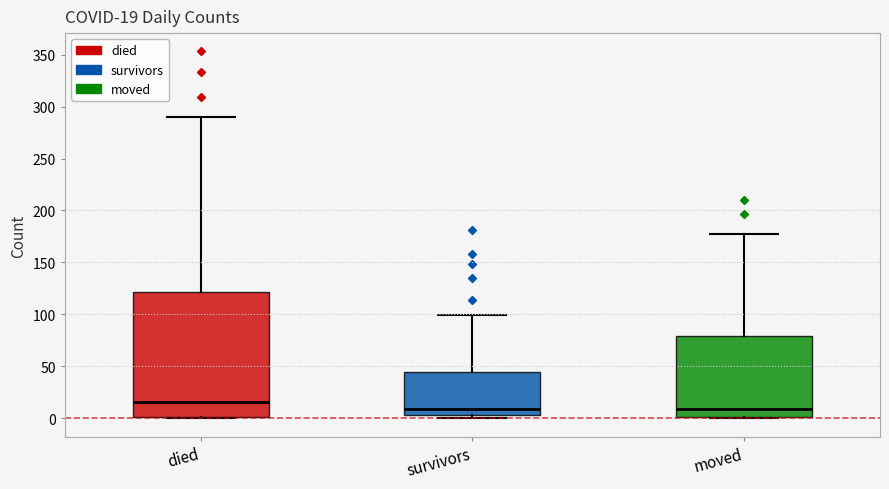

Which box is the tallest, from its lower edge to its upper edge?

died